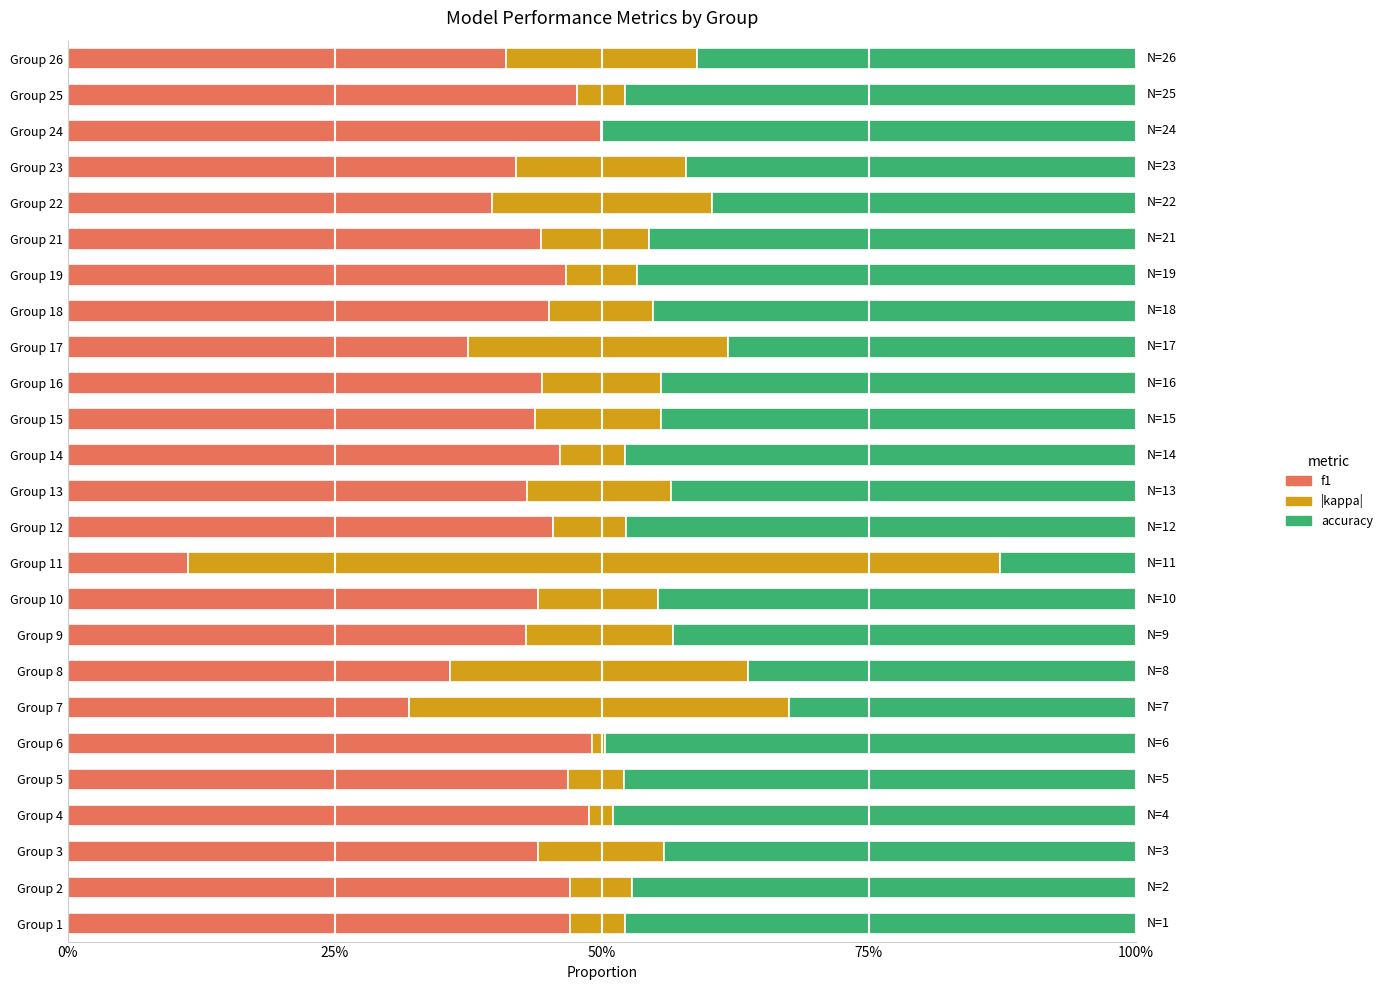

True or false: kappa has a value of 0.0 at Group 25.

False